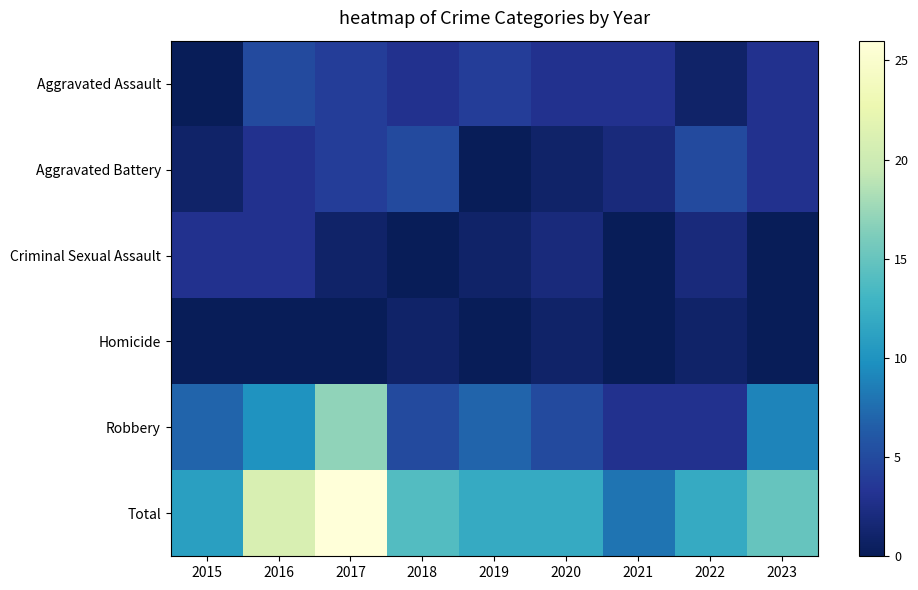

At how many categories does at least one series exceed 10?

8